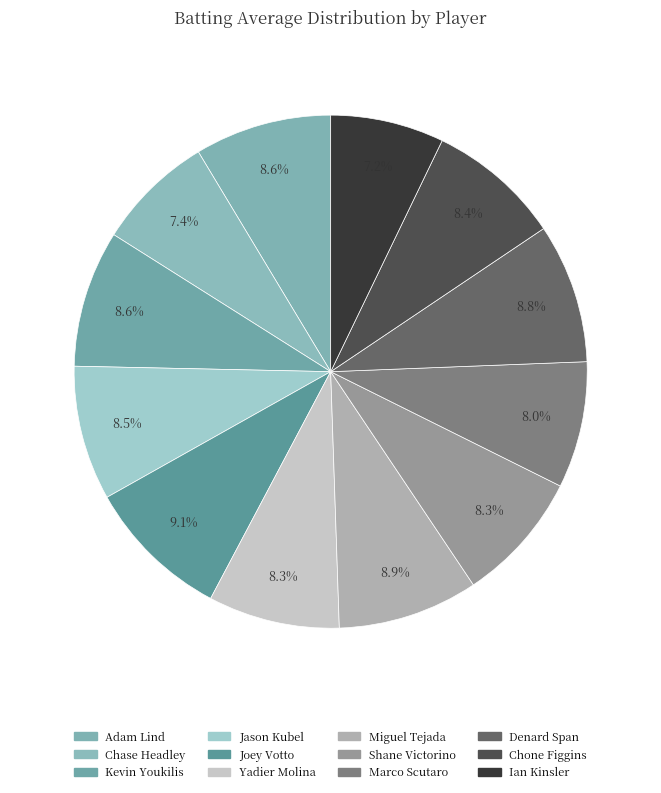

Between Yadier Molina and Adam Lind, which is larger?

Adam Lind